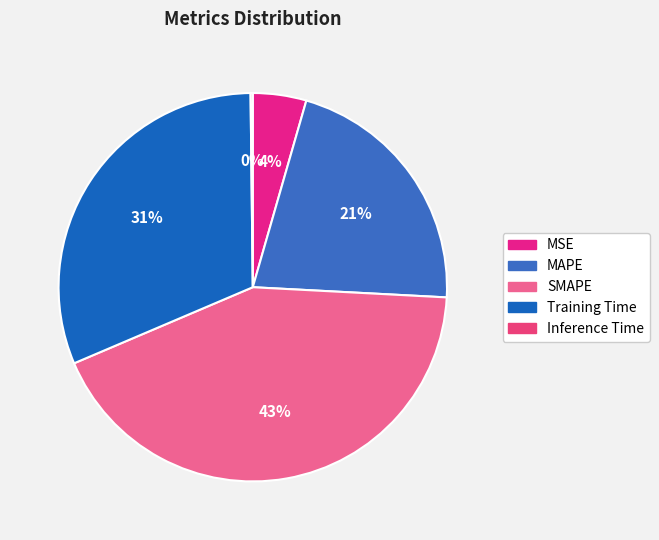

Does MSE account for over 50% of the chart?

No